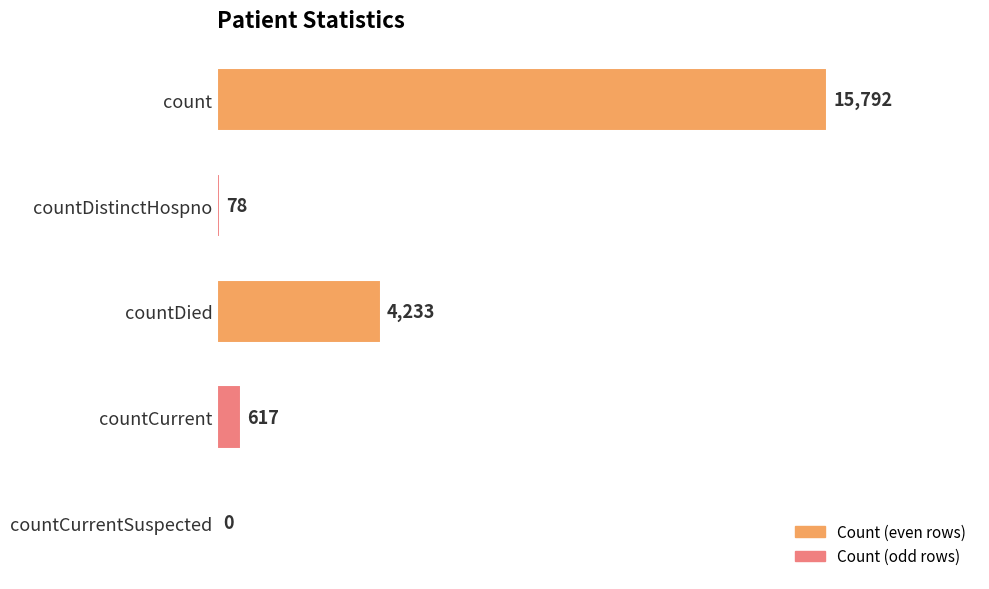

Which category has the highest value across all series?

count